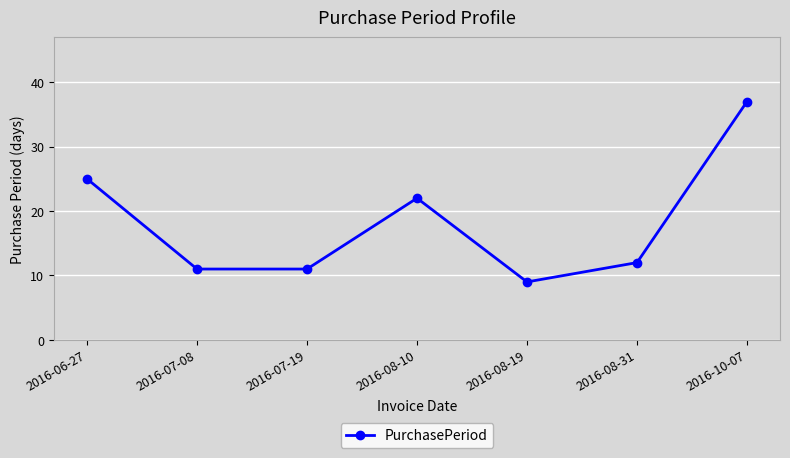

What is the greatest value displayed?

37